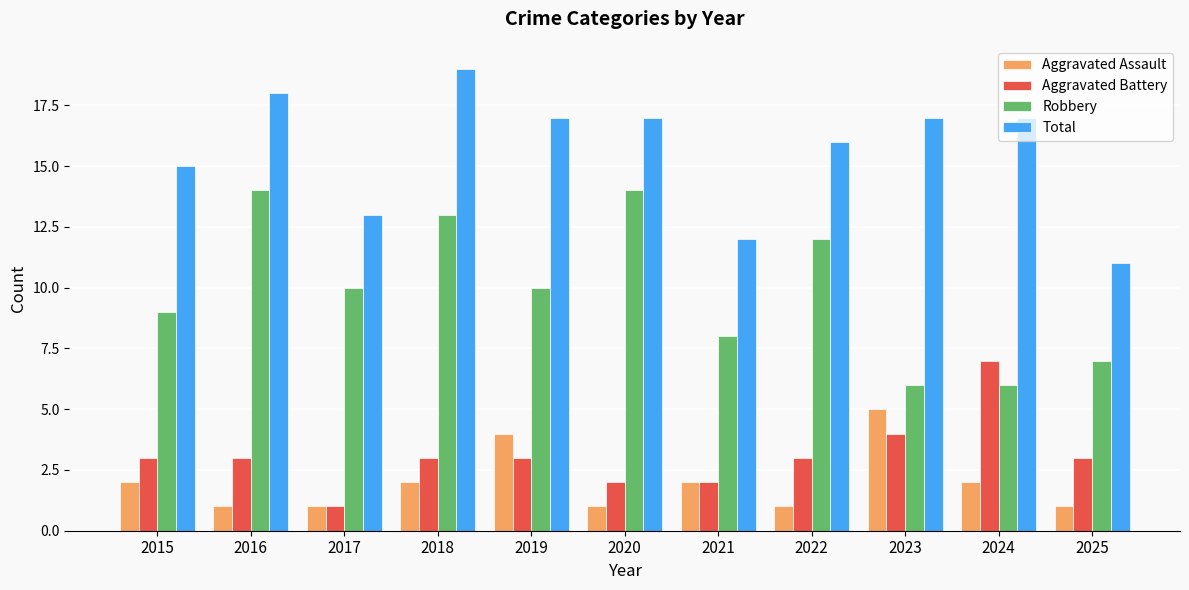

Where is Aggravated Battery nearest to the value 4?

2023